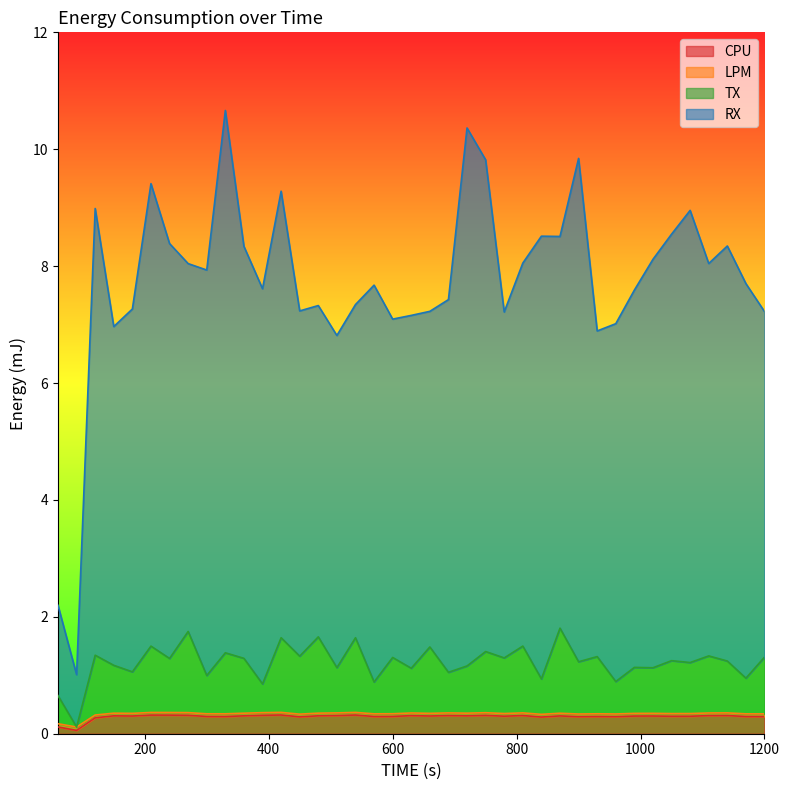

What is the difference between the highest and lowest values at 990?

7.3